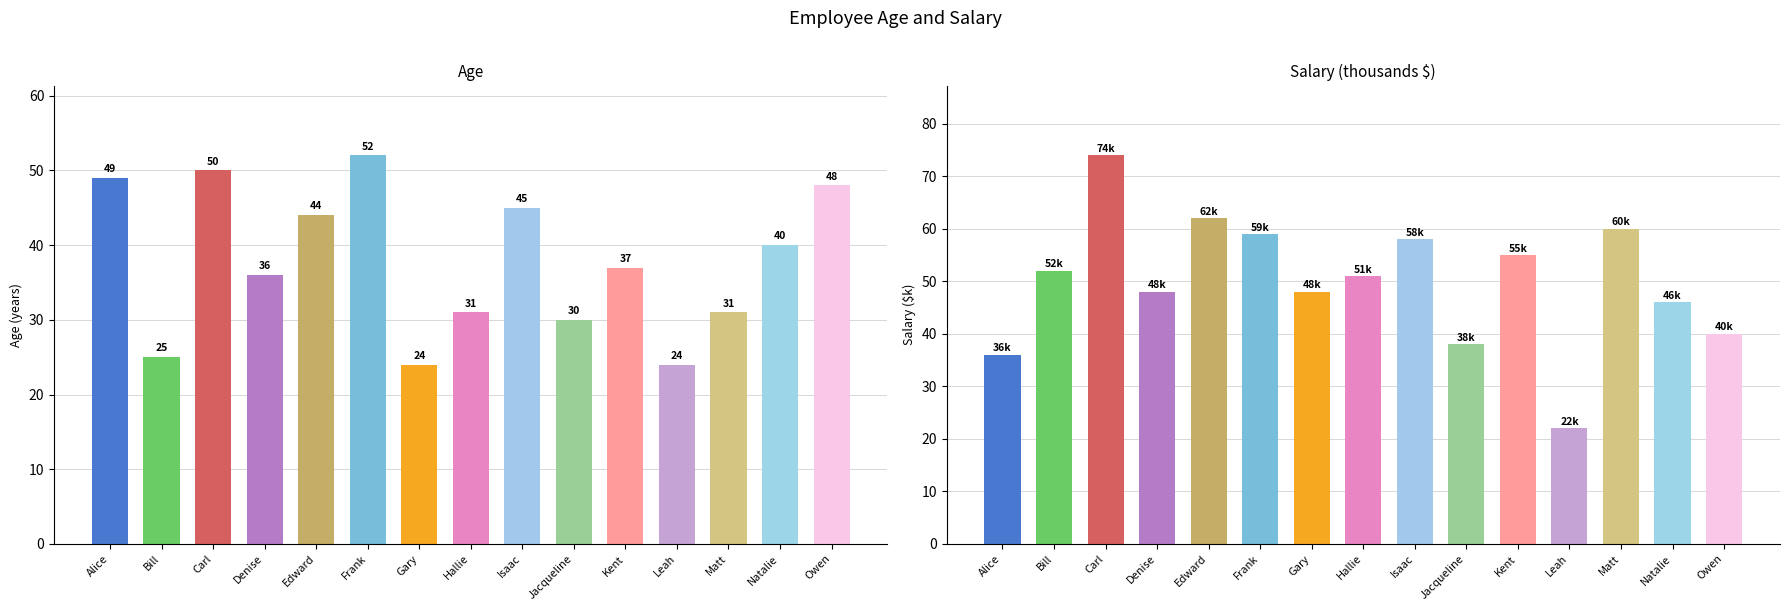

How many bars are there in each group?

2